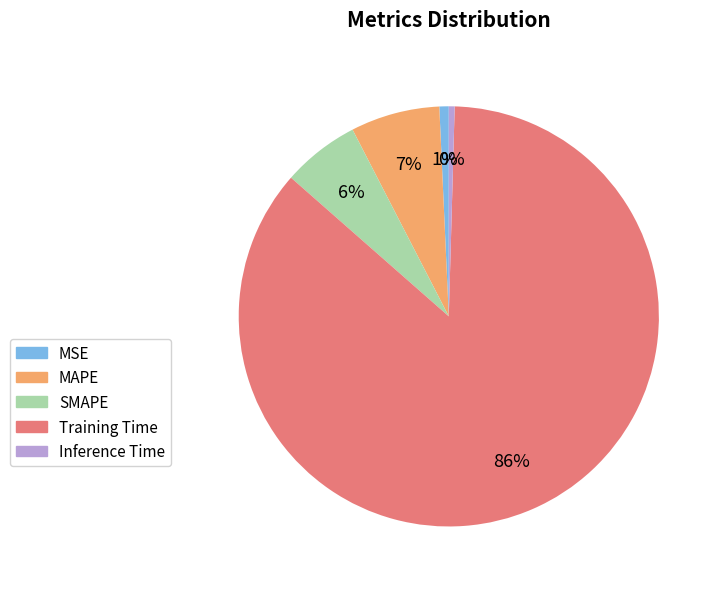

Is the sum of Training Time and MAPE greater than half?

Yes